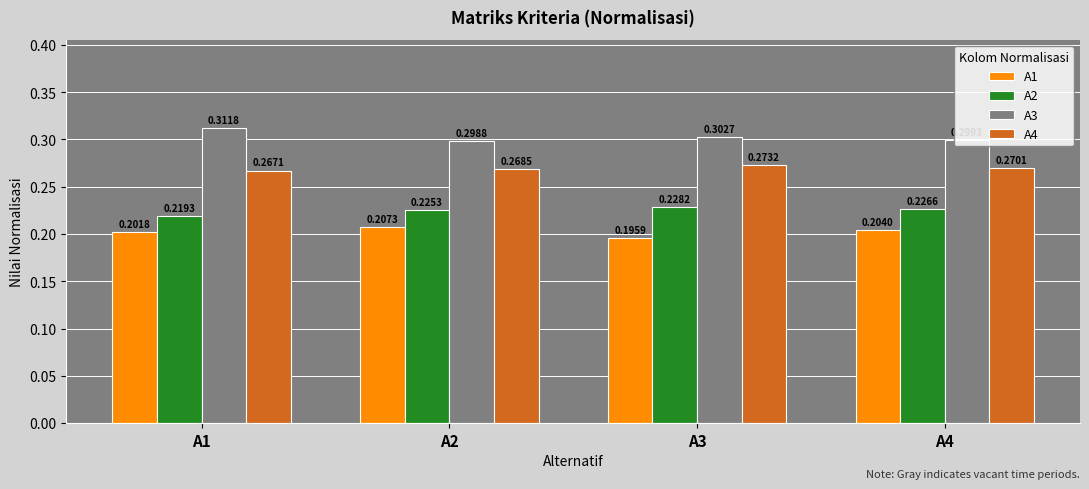

What is the sum of the A1 values at A2 and A1?

0.4